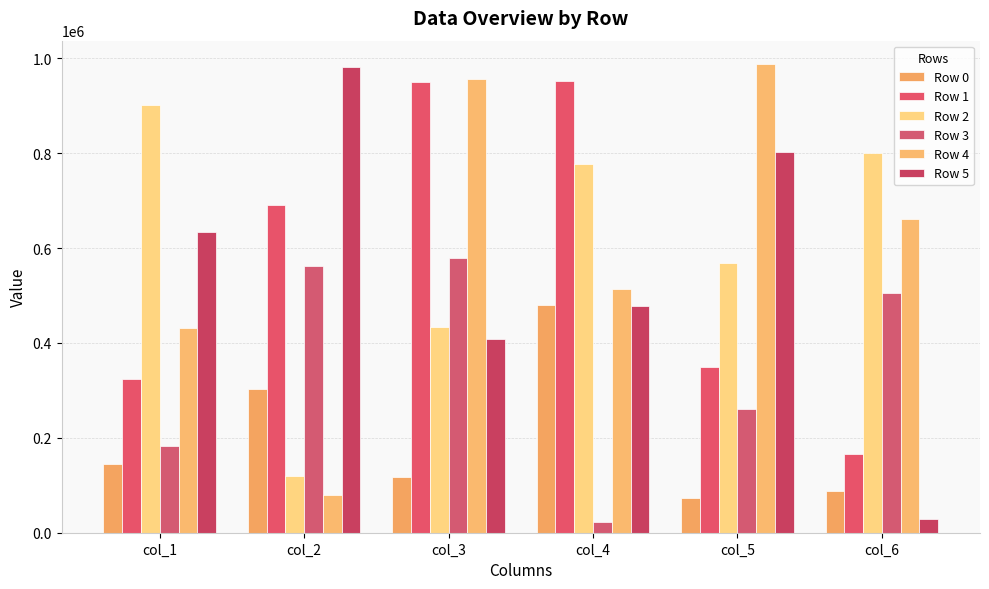

At how many categories does at least one series exceed 569015?

6